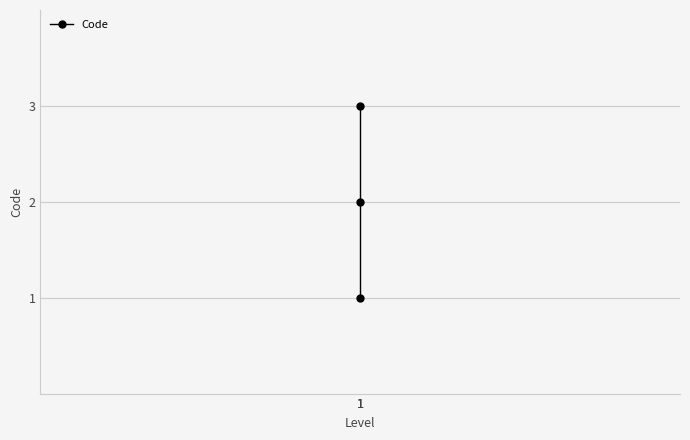

Count the number of categories in the chart.

3